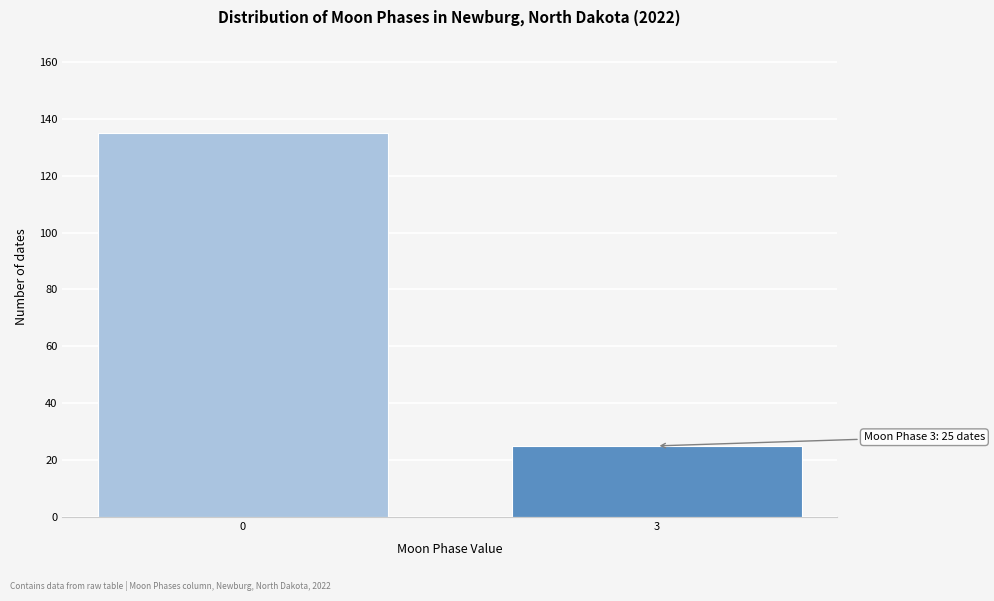

Reading left to right, list all the values displayed in this chart.

135	25